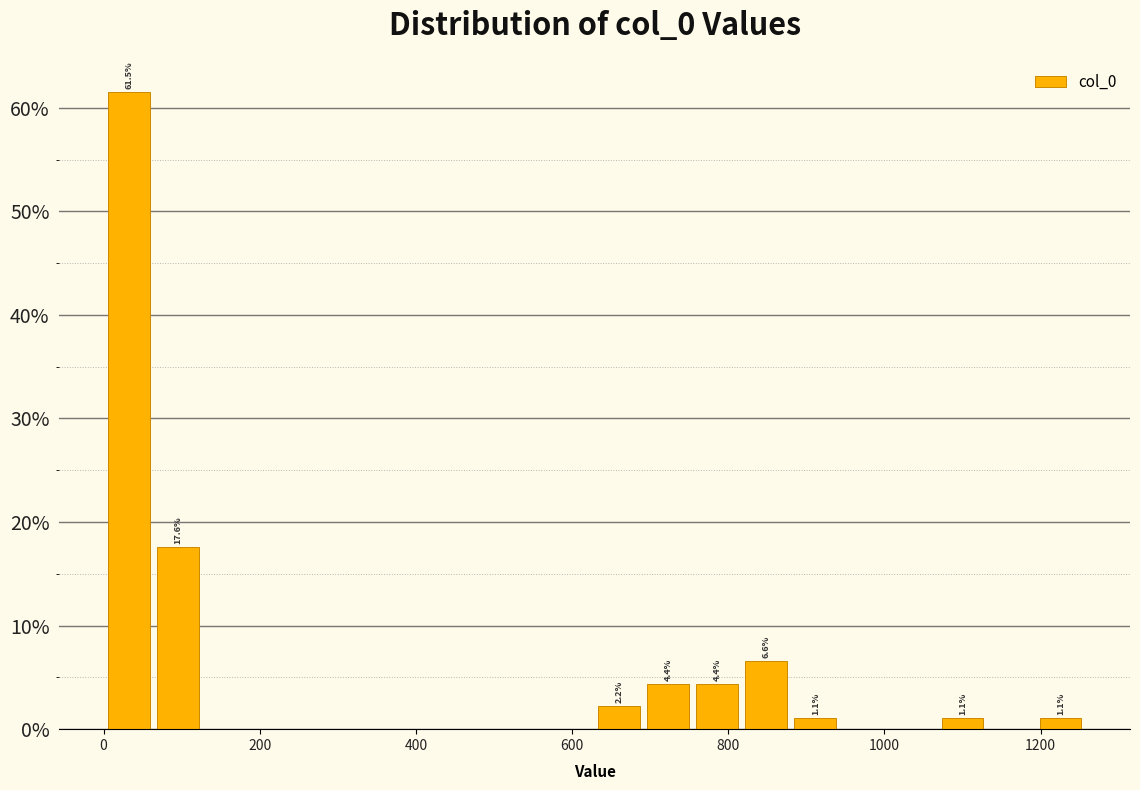

Around what value on the x-axis is the tallest bar? Give the approximate position of its centre, as read against the axis.

40